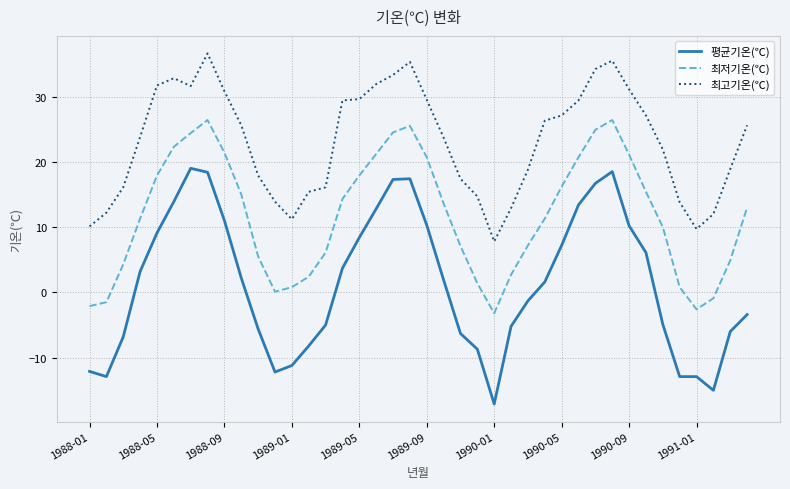

What is the difference between the second highest and minimum values in the 최고기온(℃) series?

27.7